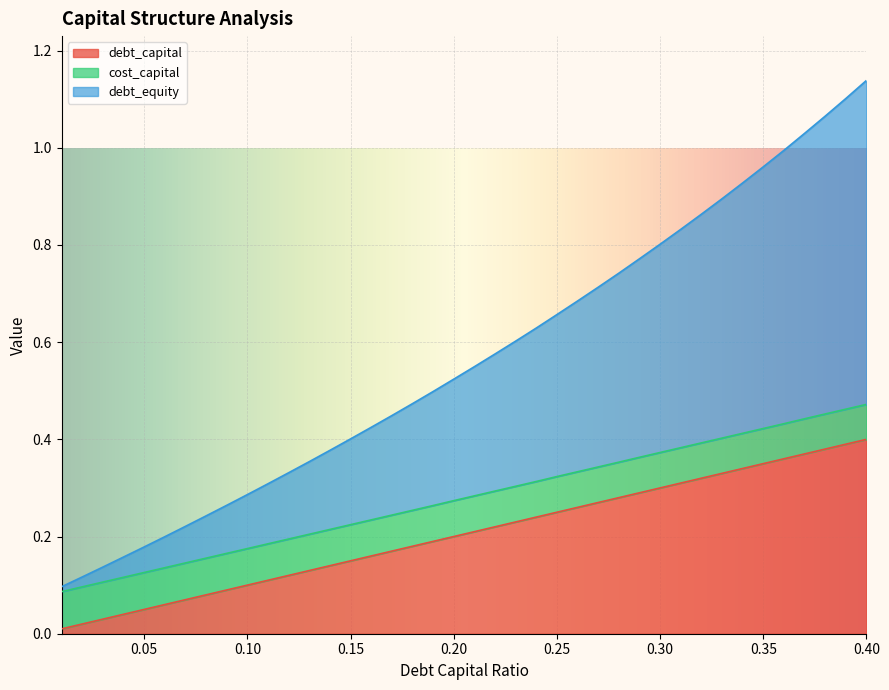

What are all the series names shown in the legend?

debt_capital, cost_capital, debt_equity